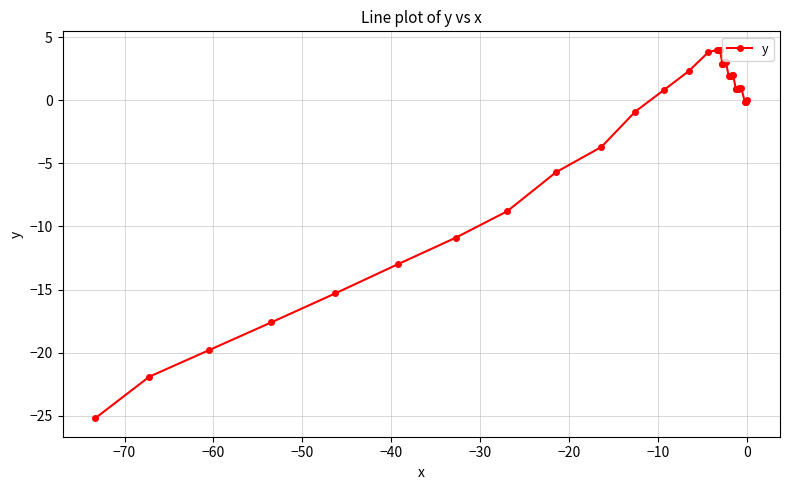

True or false: the data has more than 1 interior local peaks.

False